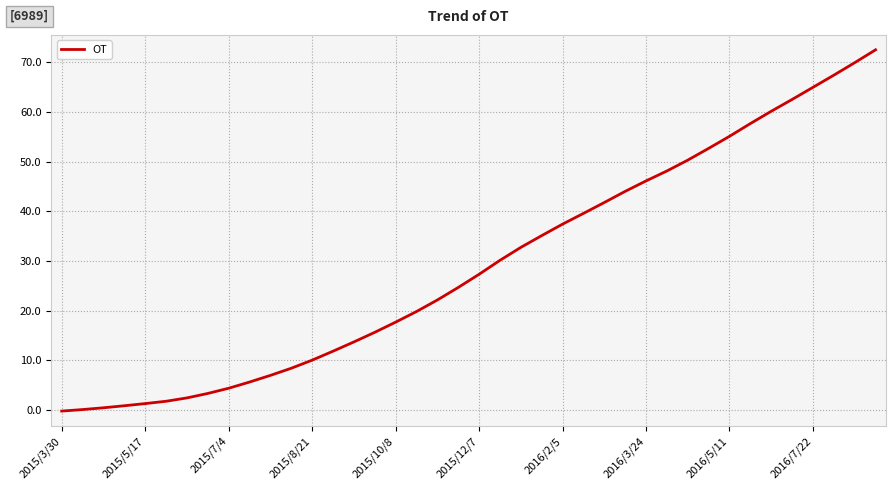

Where does the data first go above 27?

2015/12/7